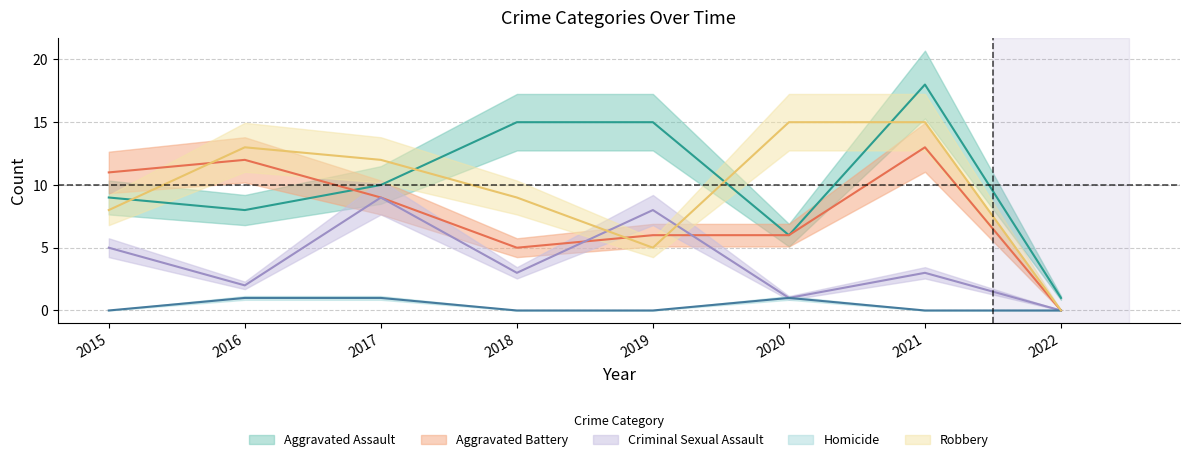

What is the difference between the second highest and second lowest values in the Criminal Sexual Assault series?

7